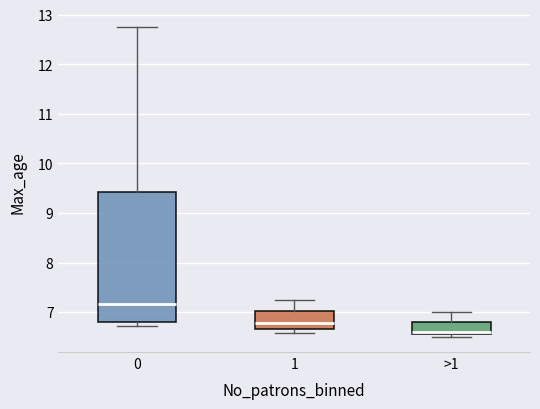

Which box has the highest median line?

0